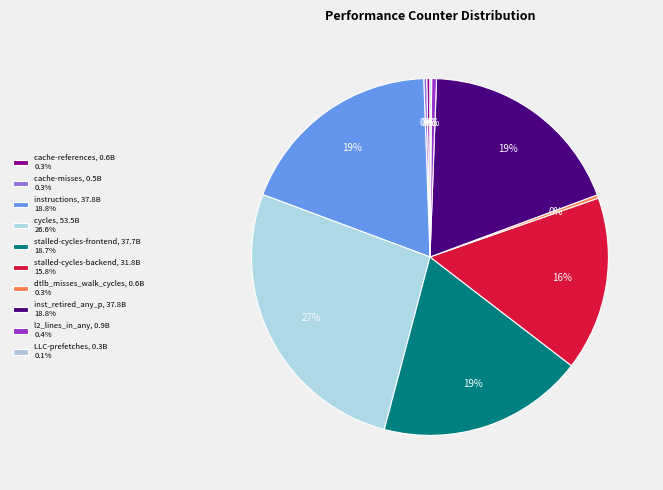

Count the number of slices in the pie.

10